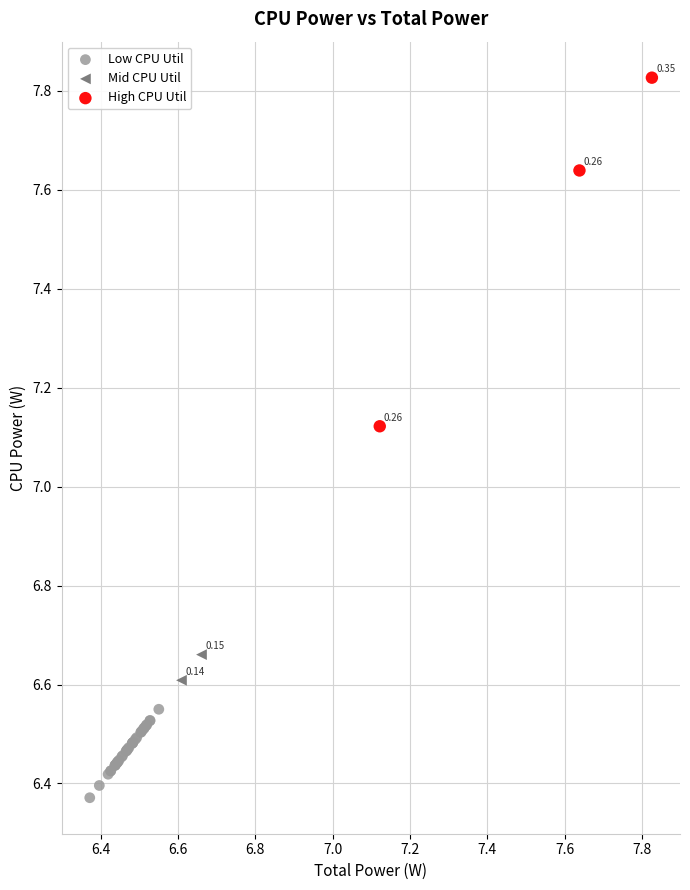

What are all the series names shown in the legend?

Low CPU Util, Mid CPU Util, High CPU Util